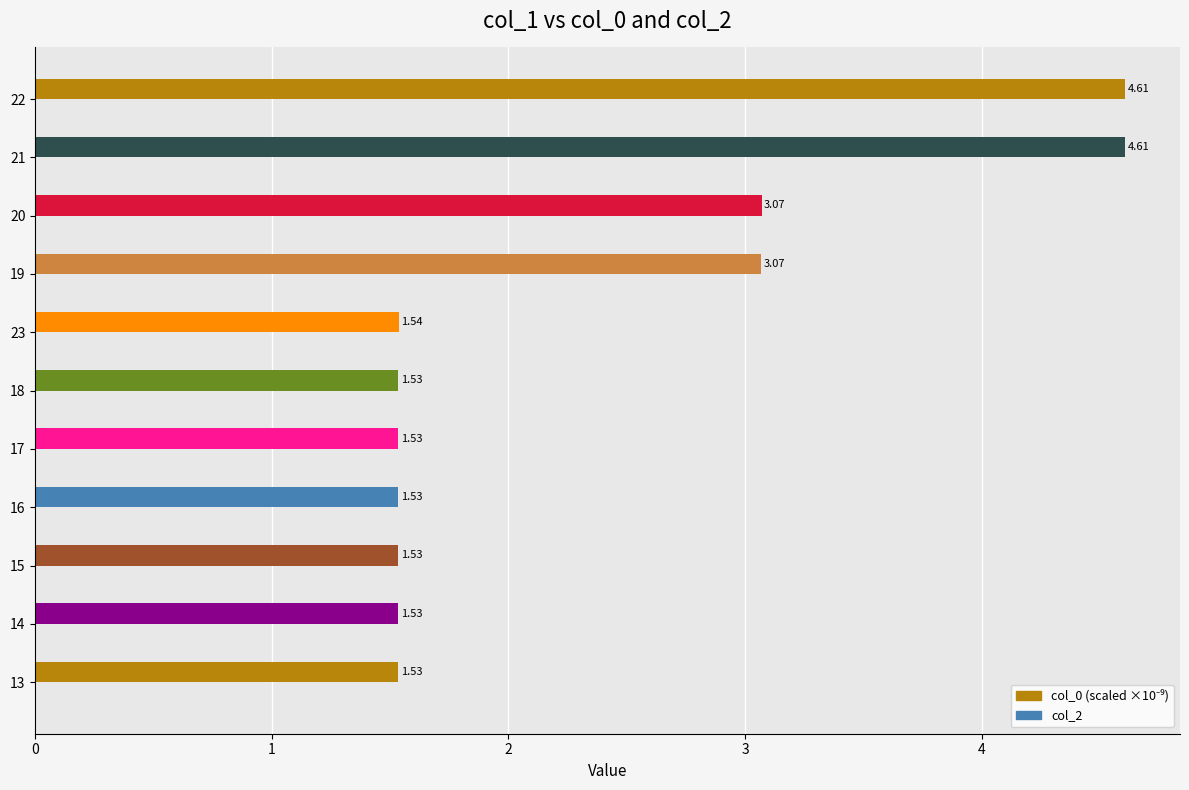

What is the sum of all values?

26.1